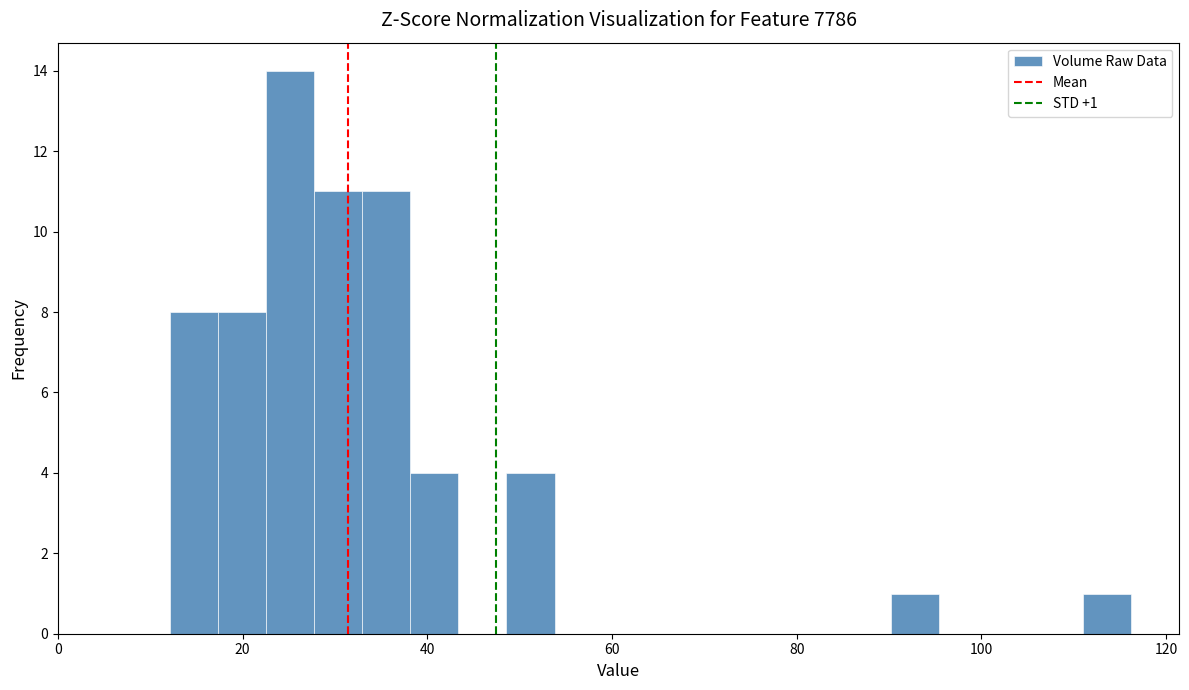

Read against the x-axis, roughly where is the centre of the tallest bar?

26